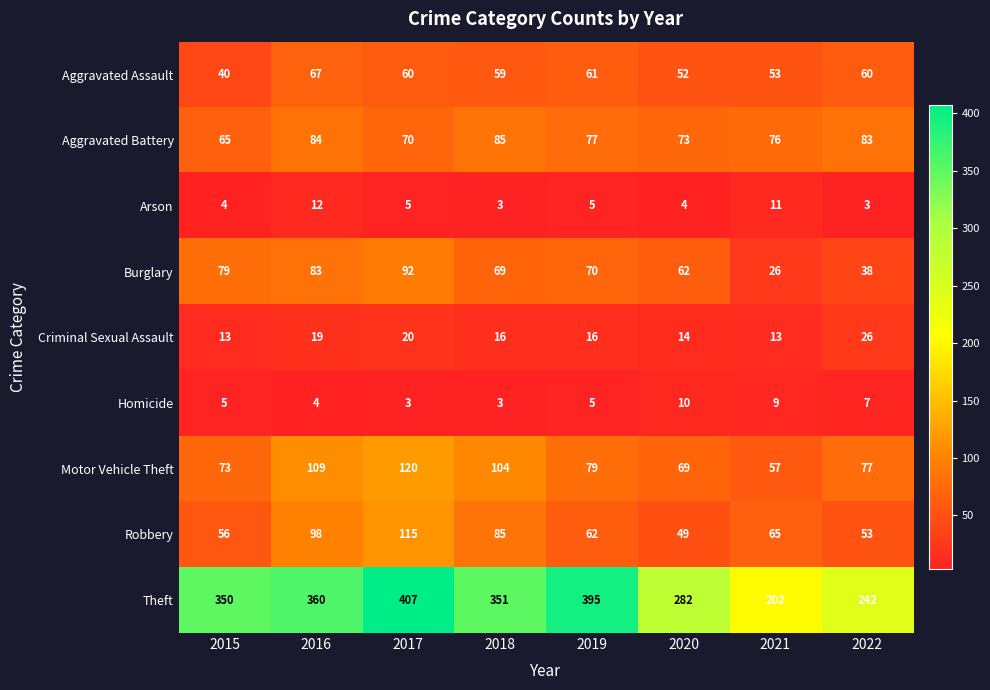

At how many categories does at least one series exceed 180?

8